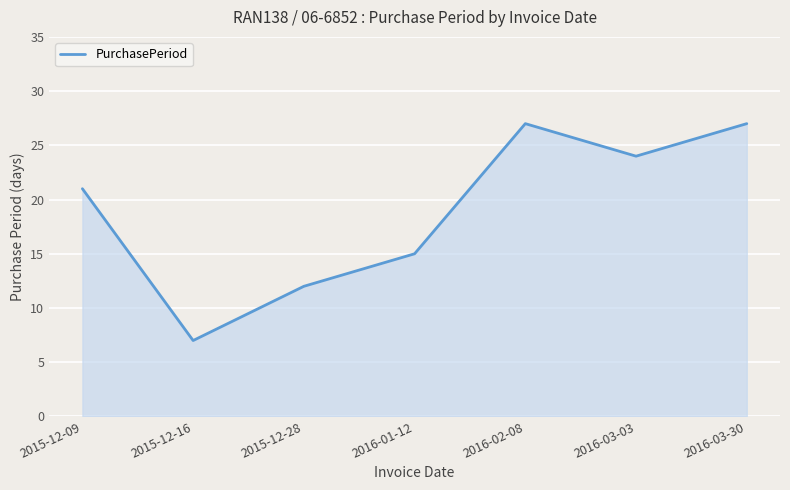

Is it true that the value at 2015-12-28 is 16?

False